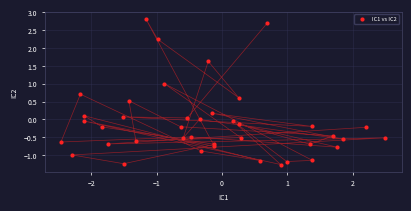

What is the range of X values (max minus min)?

5.0